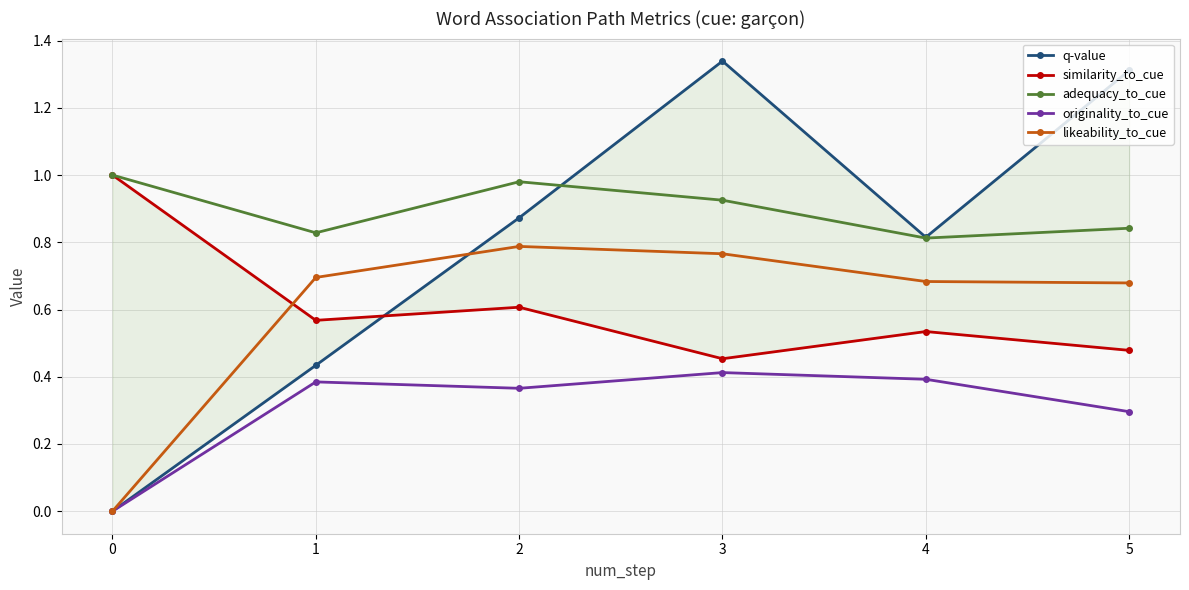

True or false: similarity_to_cue has a value of 0.6 at 1.

True